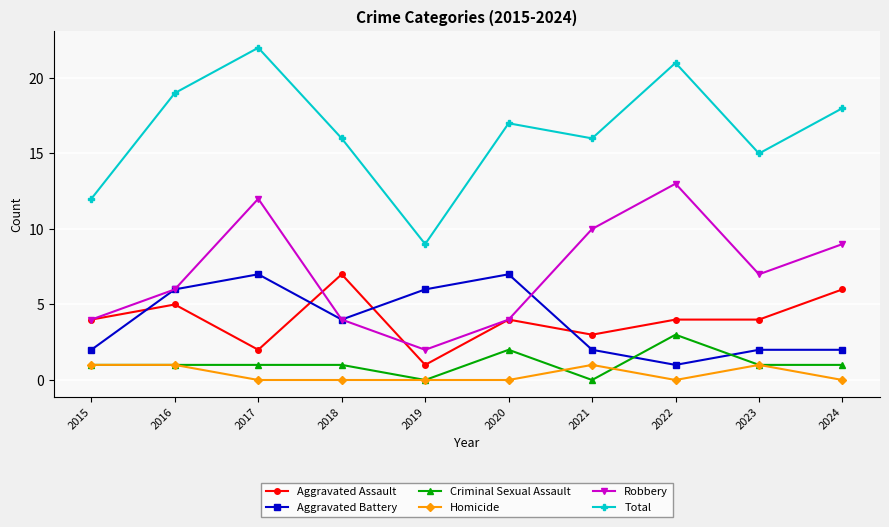

Rank the series at 2024 from highest to lowest value.

Total, Robbery, Aggravated Assault, Aggravated Battery, Criminal Sexual Assault, Homicide